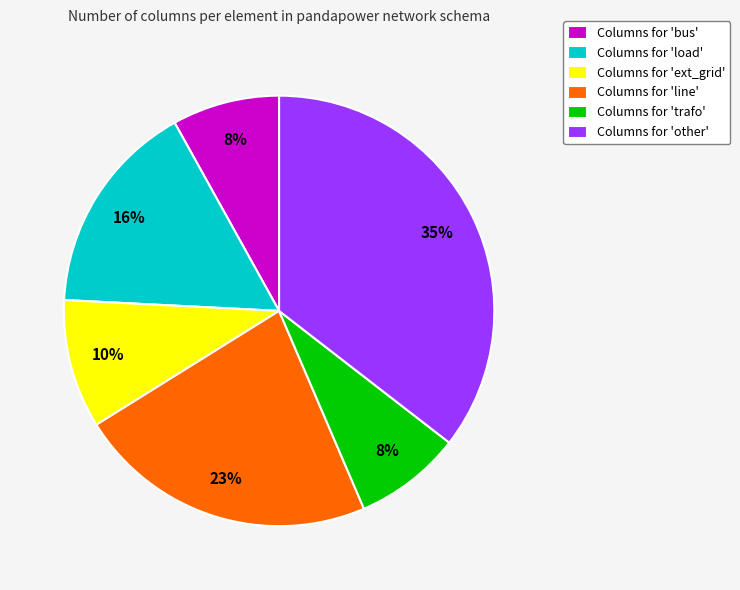

Is it true that Columns for 'trafo' is 8% of the pie?

True